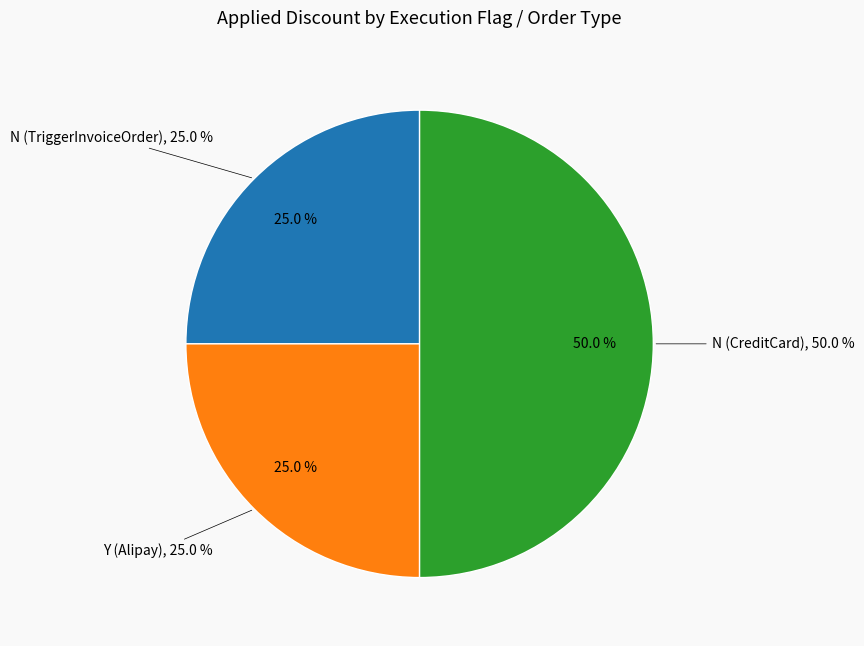

What percentage is the N (CreditCard) slice, to the nearest percent?

50%